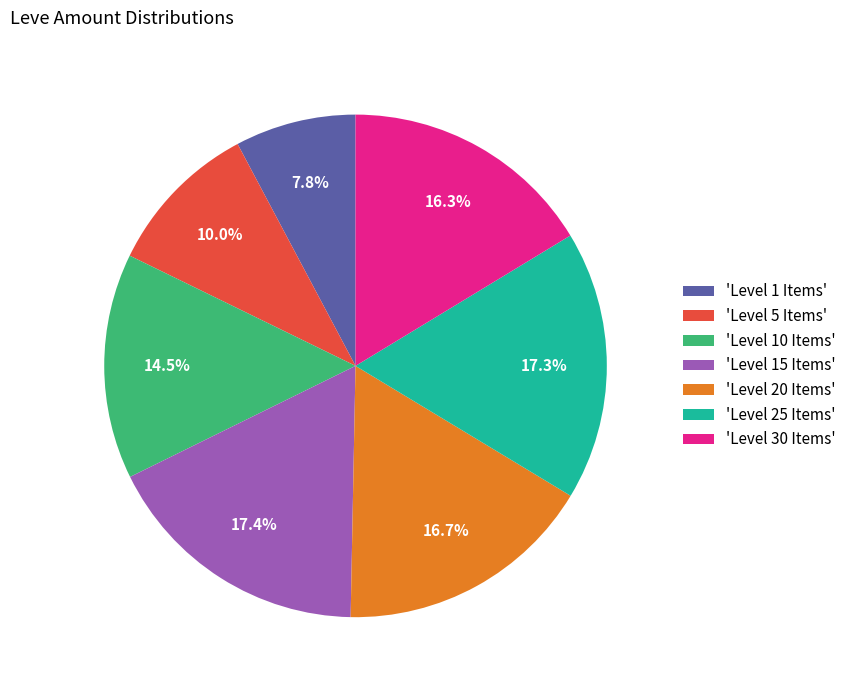

Is the sum of 'Level 30 Items' and 'Level 1 Items' greater than half?

No